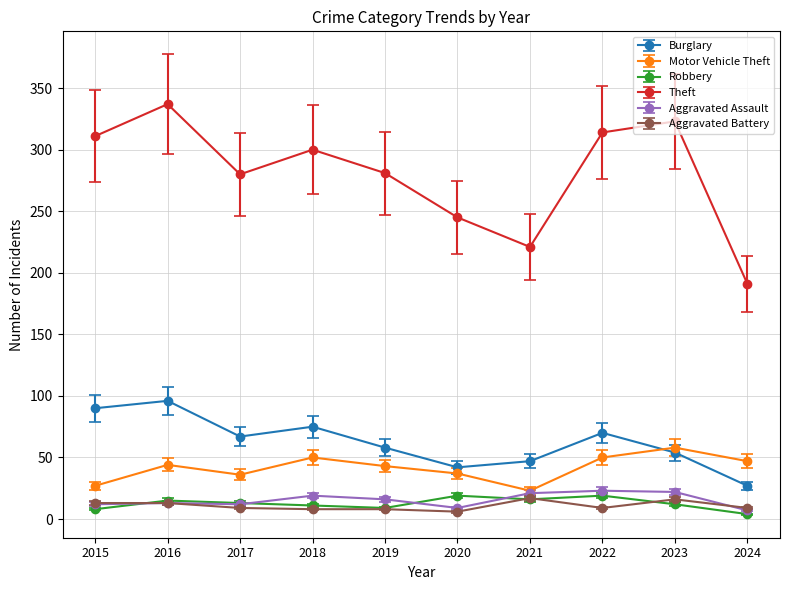

The value of Robbery at 2022 is 19. True or false?

True